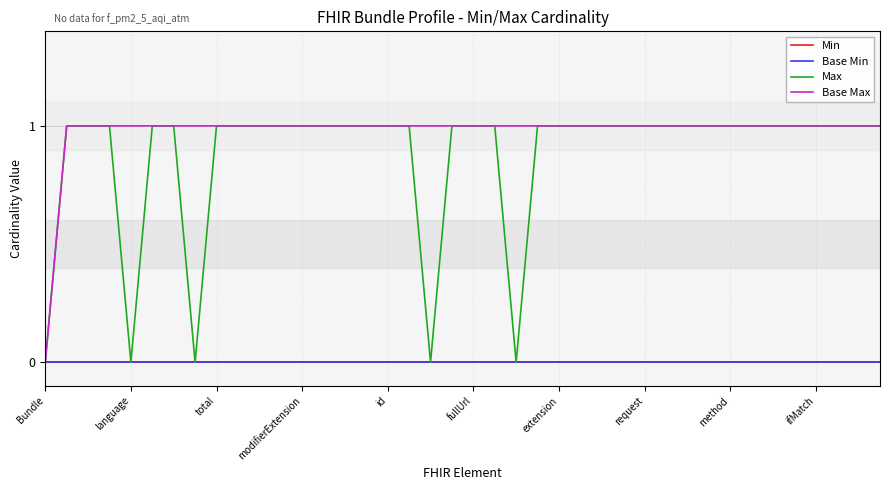

What is the value of the Base Max point at the 29th from the left?

1